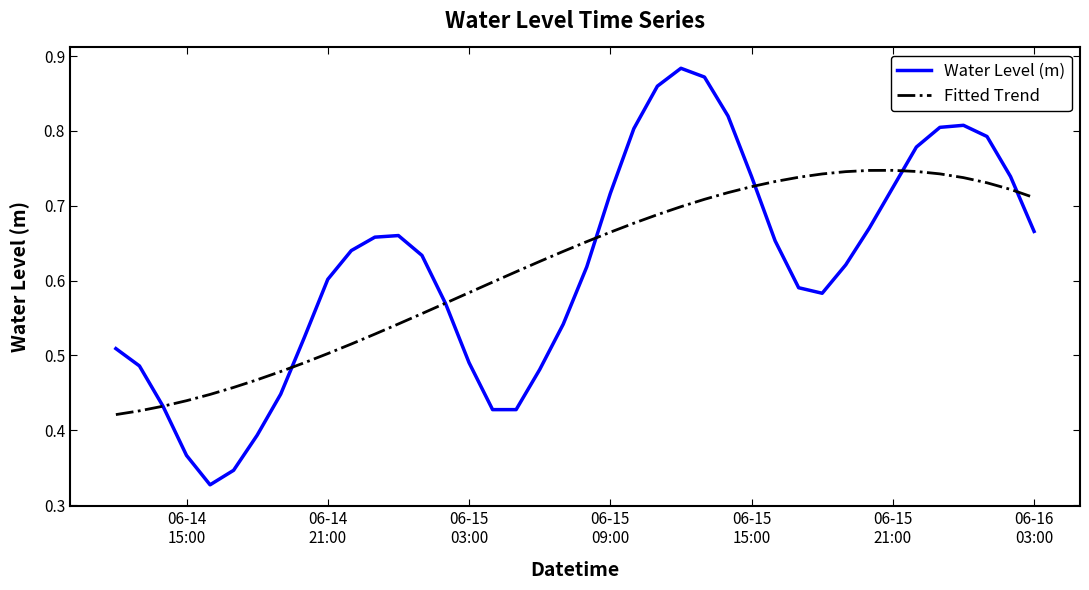

Does the chart display data point markers on the line(s)?

No